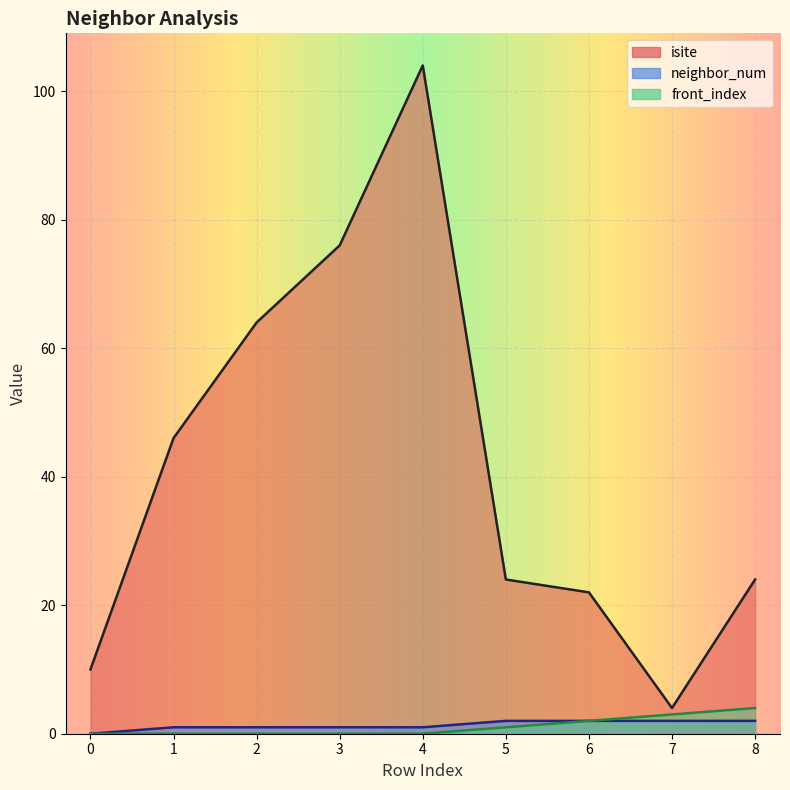

Where is neighbor_num nearest to the value 1?

1